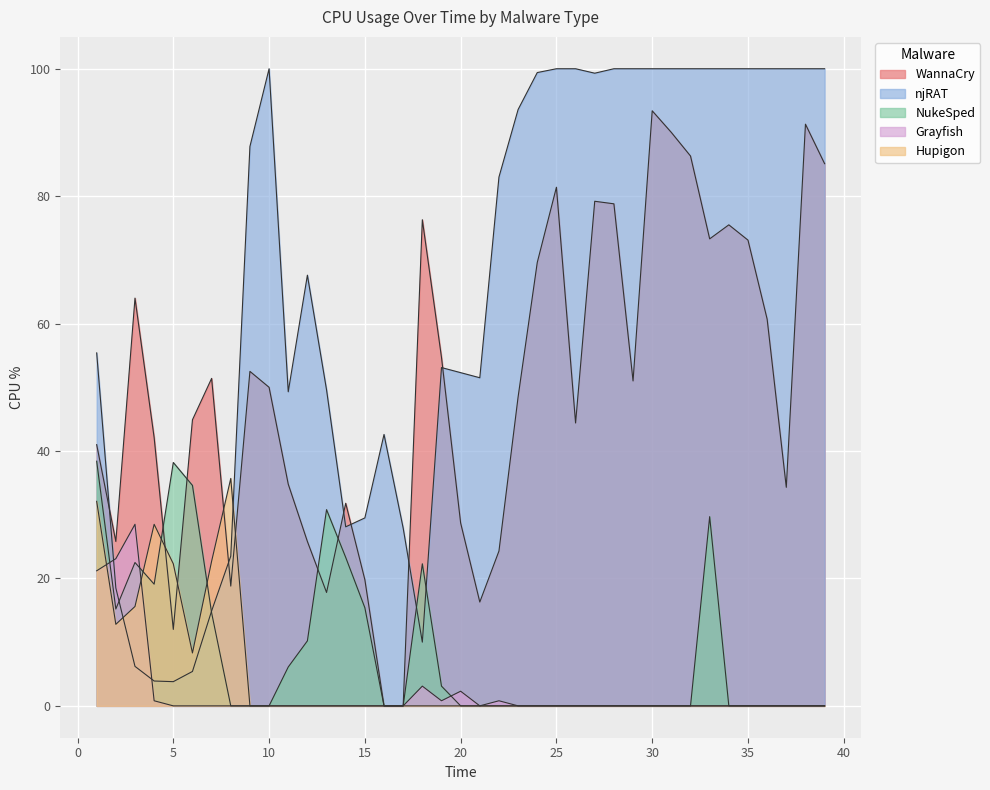

True or false: WannaCry_CPU and njRAT_CPU cross at least once.

True